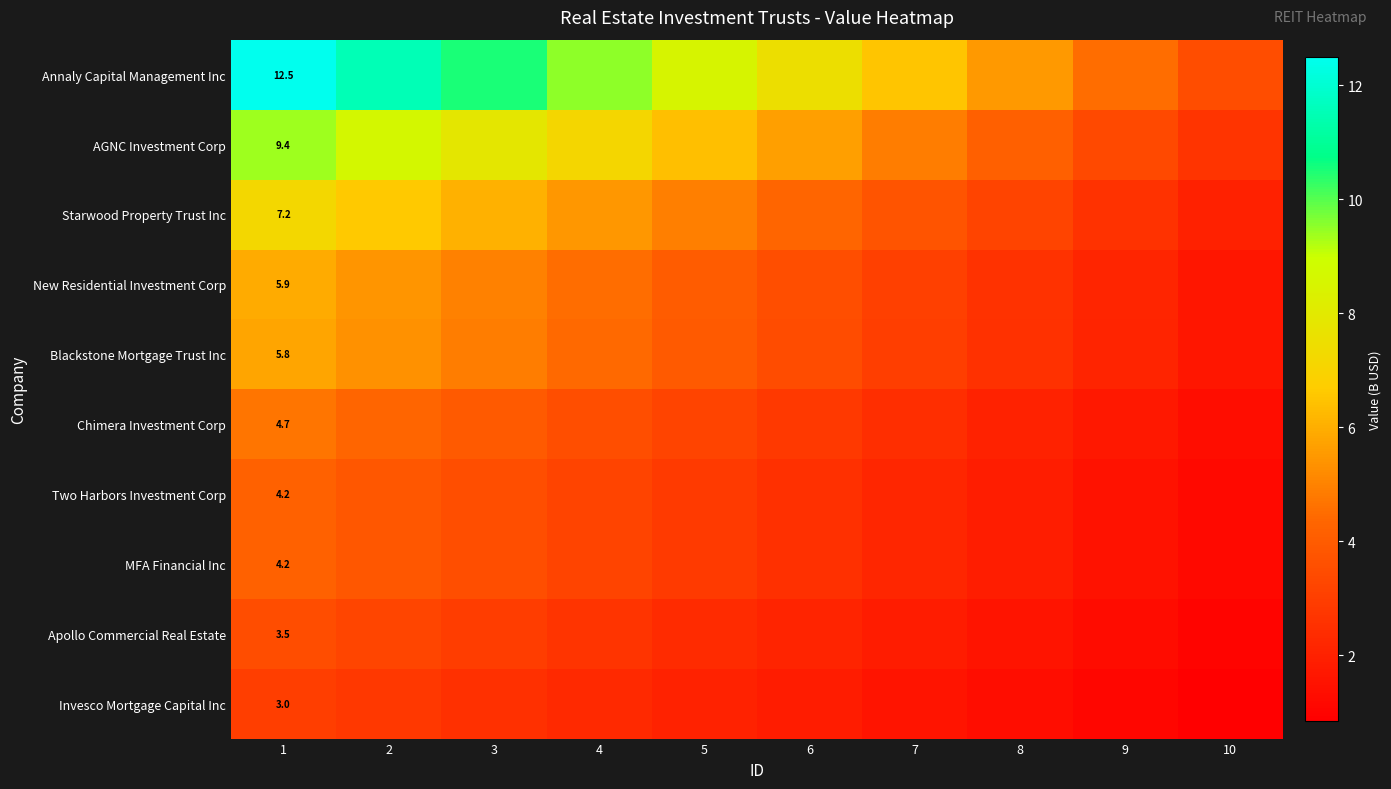

What is the difference between the maximum and minimum values in the Starwood Property Trust Inc series?

5.2